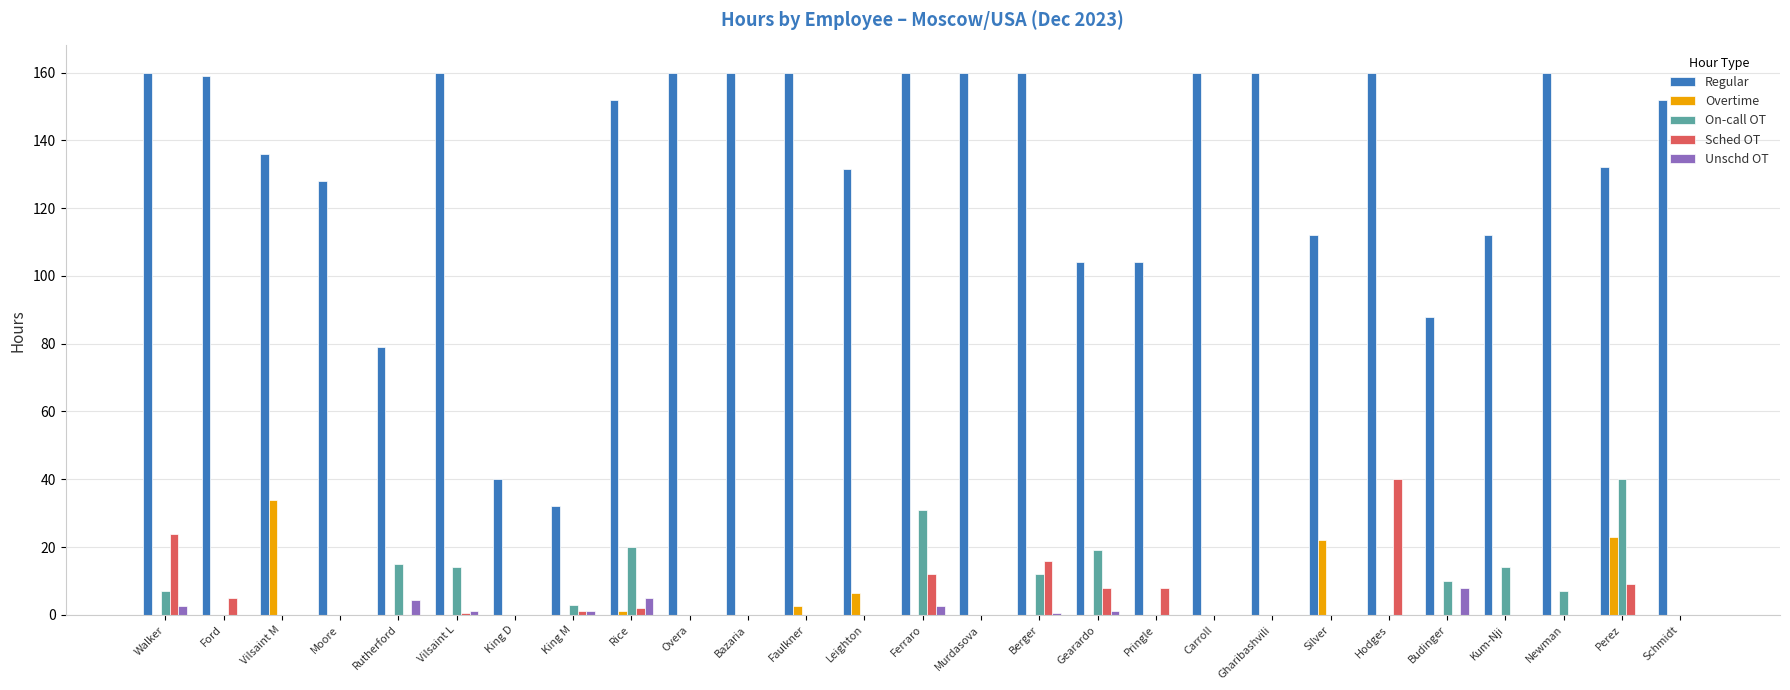

Are the bars grouped side by side (vs. stacked)?

Yes